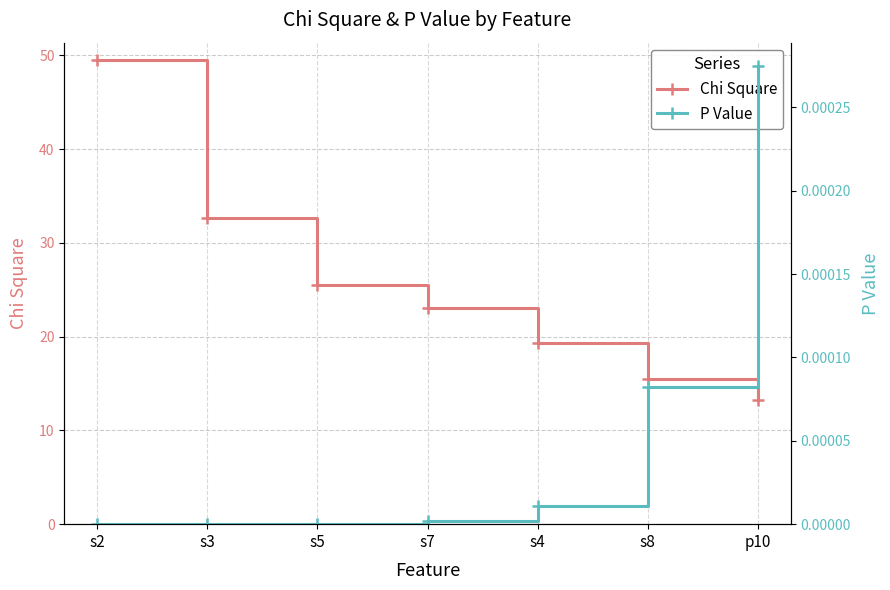

What is the average value of the Chi Square series?

25.6